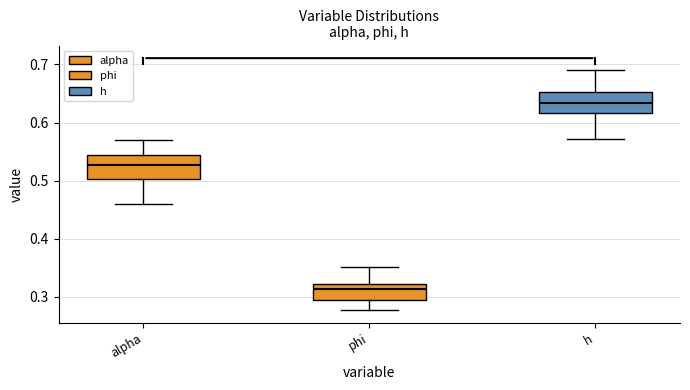

Reading left to right, transcribe this box plot: for each box, give where its median line is, the range the box spans, and where its two whiskers end, as read against the y-axis. The values are not printed on the chart, so give them approximately, as read against the axis.

alpha: median 0.53, box 0.50 to 0.54, whiskers 0.46 to 0.57
phi: median 0.31, box 0.29 to 0.32, whiskers 0.28 to 0.35
h: median 0.63, box 0.62 to 0.65, whiskers 0.57 to 0.69